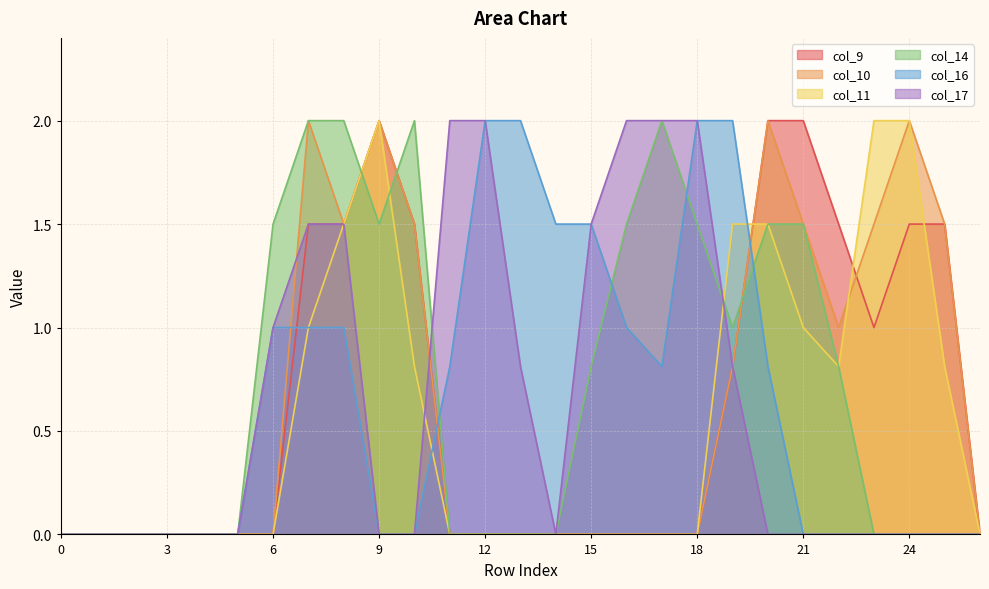

True or false: col_14 and col_11 intersect in this chart.

True